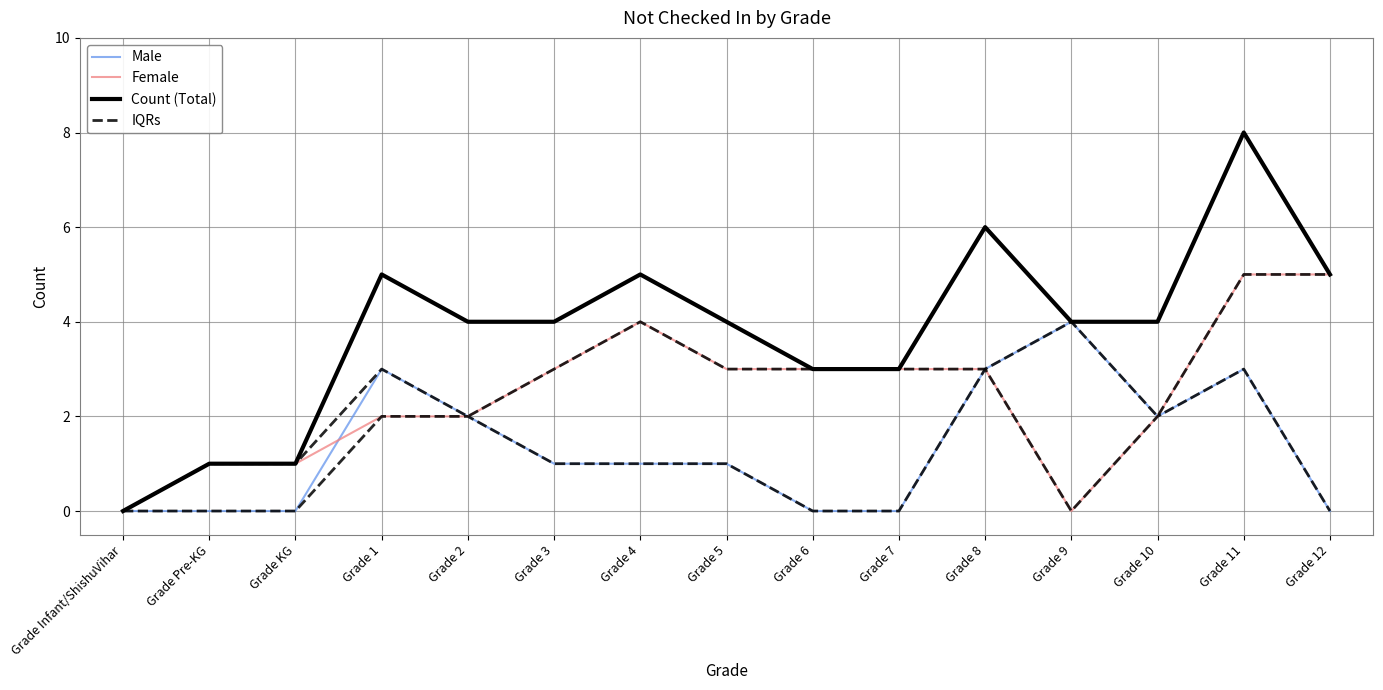

What is the label of the 9th point from the left?

Grade 6